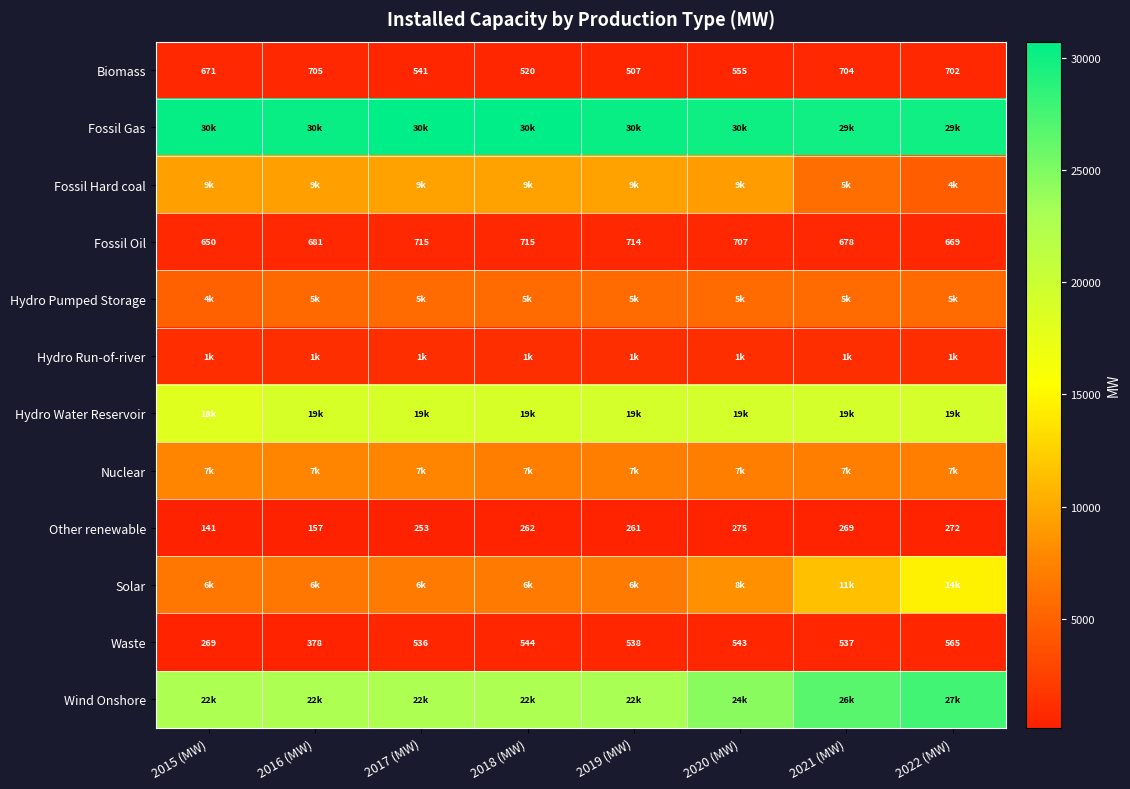

What is the difference between the maximum and minimum values in the Other renewable series?

134